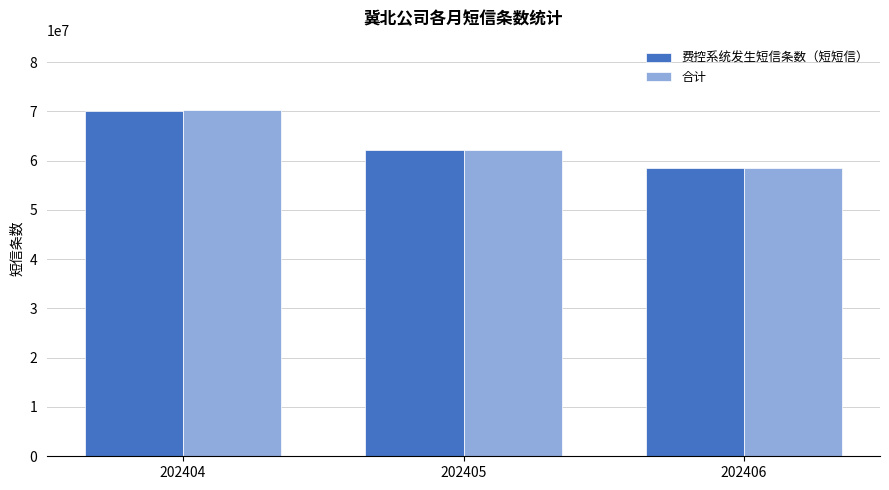

The 合计 series shows 125785583 at 202404. True or false?

False